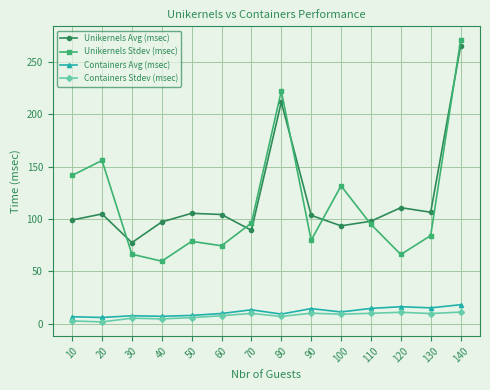

Is the value of Containers Avg (msec) at 60 greater than the value of Unikernels Stdev (msec) at 20?

No